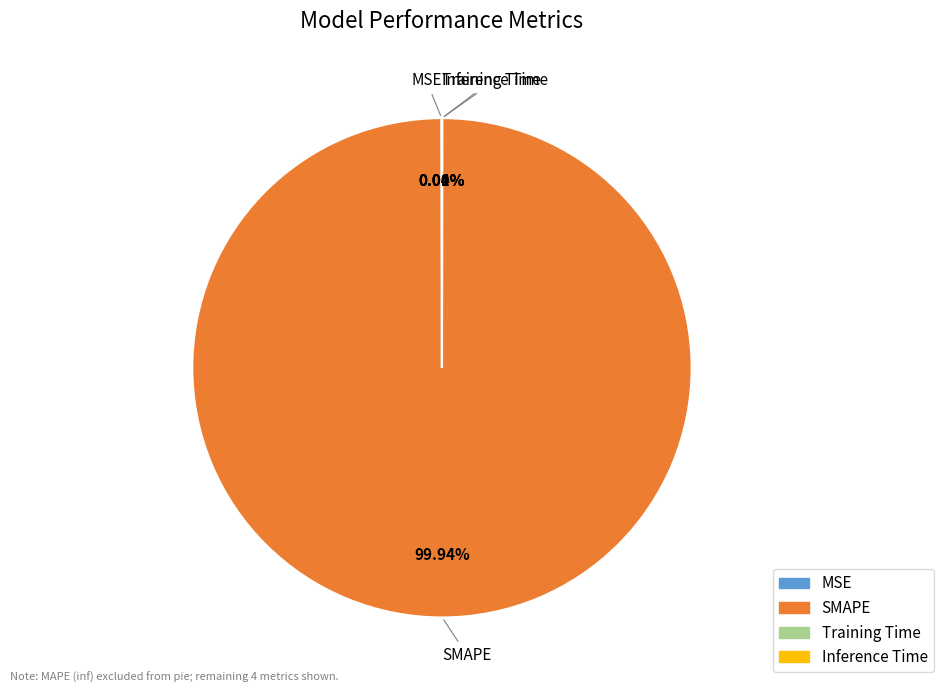

Is there a majority slice in this chart?

Yes